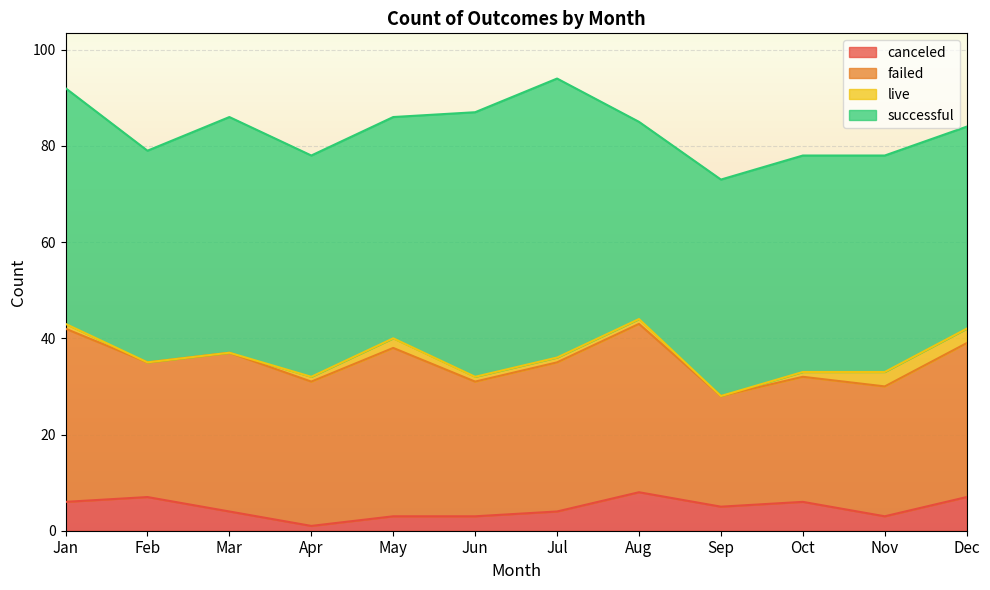

What is the value of the failed point at the 1st from the left?

36